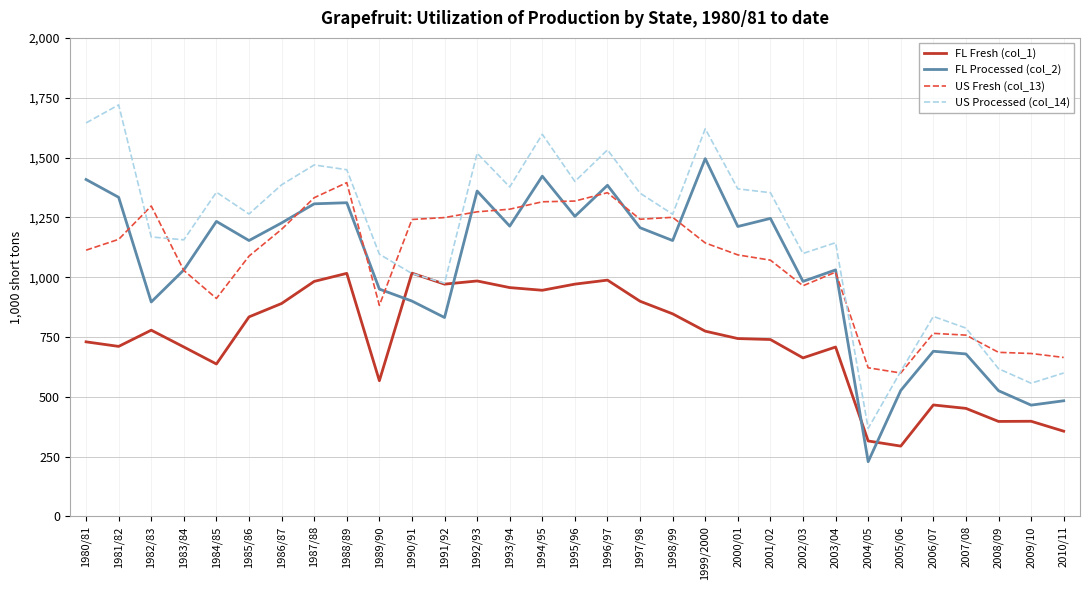

Rank the series at 2004/05 from lowest to highest value.

FL Processed (col_2), FL Fresh (col_1), US Processed (col_14), US Fresh (col_13)